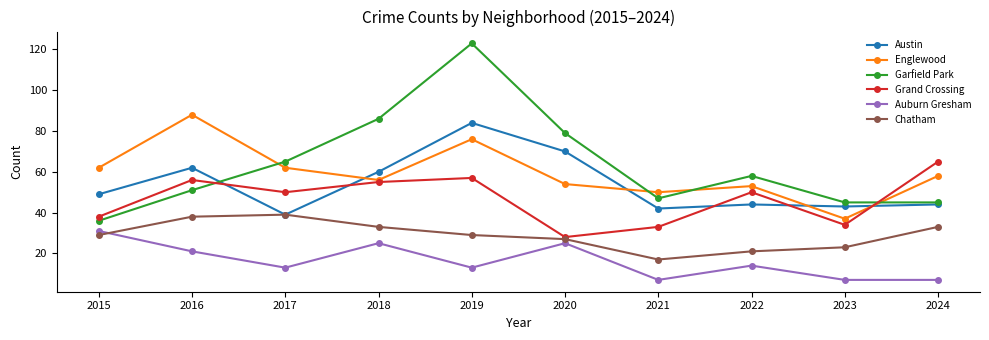

What is the value of the Auburn Gresham point at the 5th from the left?

13